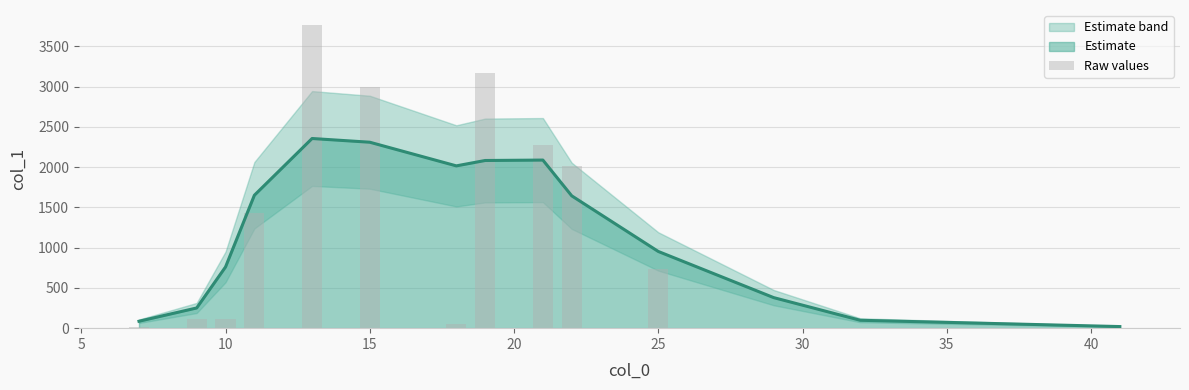

How many bars are there in total?

14